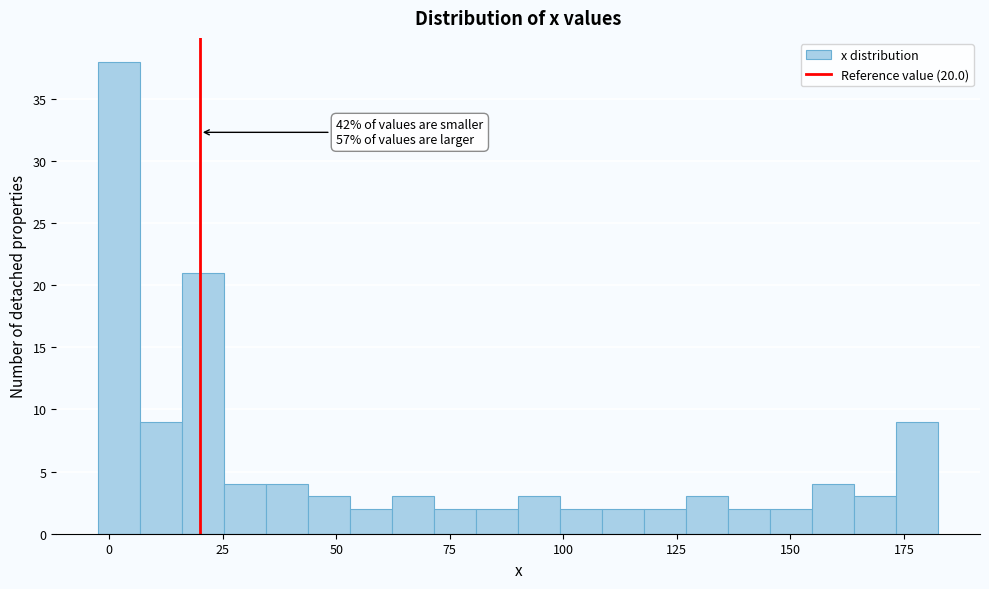

Around what value on the x-axis is the tallest bar? Give the approximate position of its centre, as read against the axis.

0